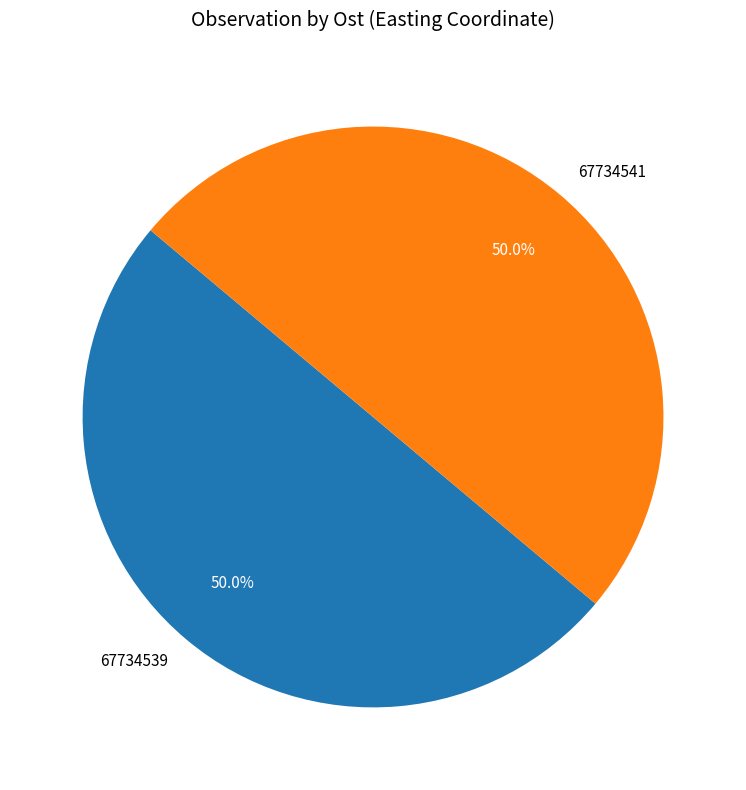

Is it true that 67734539 is 50% of the pie?

True